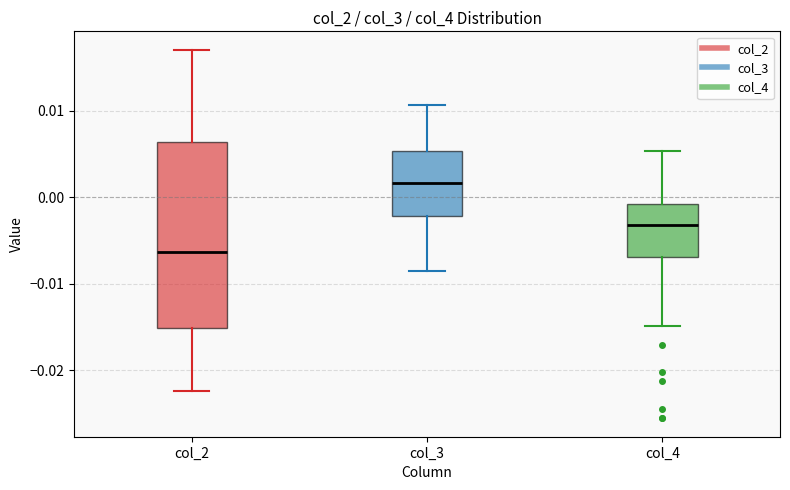

Reading left to right, transcribe this box plot: for each box, give where its median line is, the range the box spans, and where its two whiskers end, as read against the y-axis. The values are not printed on the chart, so give them approximately, as read against the axis.

col_2: median -0.006, box -0.015 to 0.006, whiskers -0.022 to 0.017
col_3: median 0.002, box -0.002 to 0.005, whiskers -0.009 to 0.011
col_4: median -0.003, box -0.007 to -0.001, whiskers -0.015 to 0.005